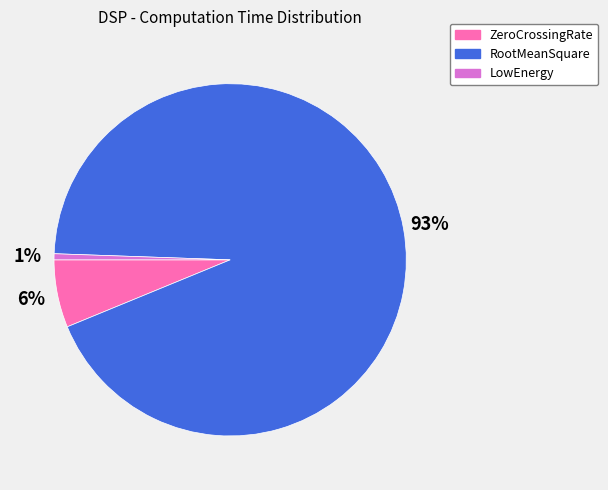

Which has a higher value, LowEnergy or ZeroCrossingRate?

ZeroCrossingRate